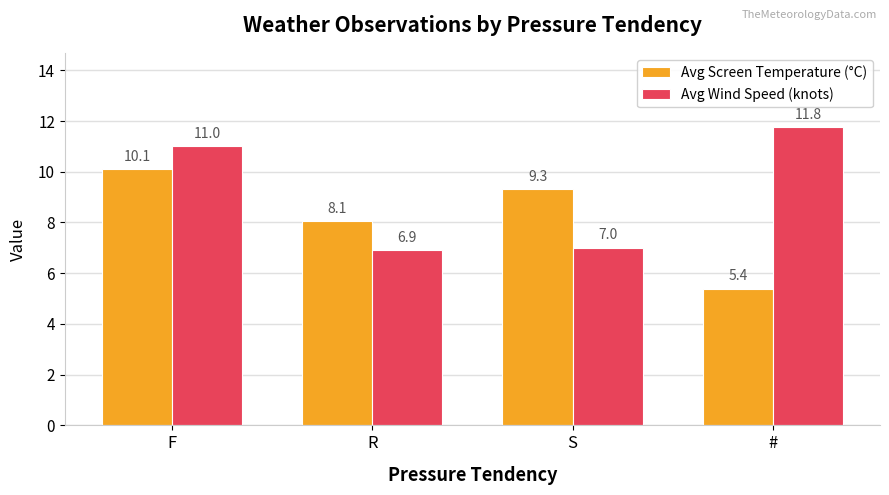

What is the difference between the maximum and minimum values in the Avg Screen Temperature (°C) series?

4.7